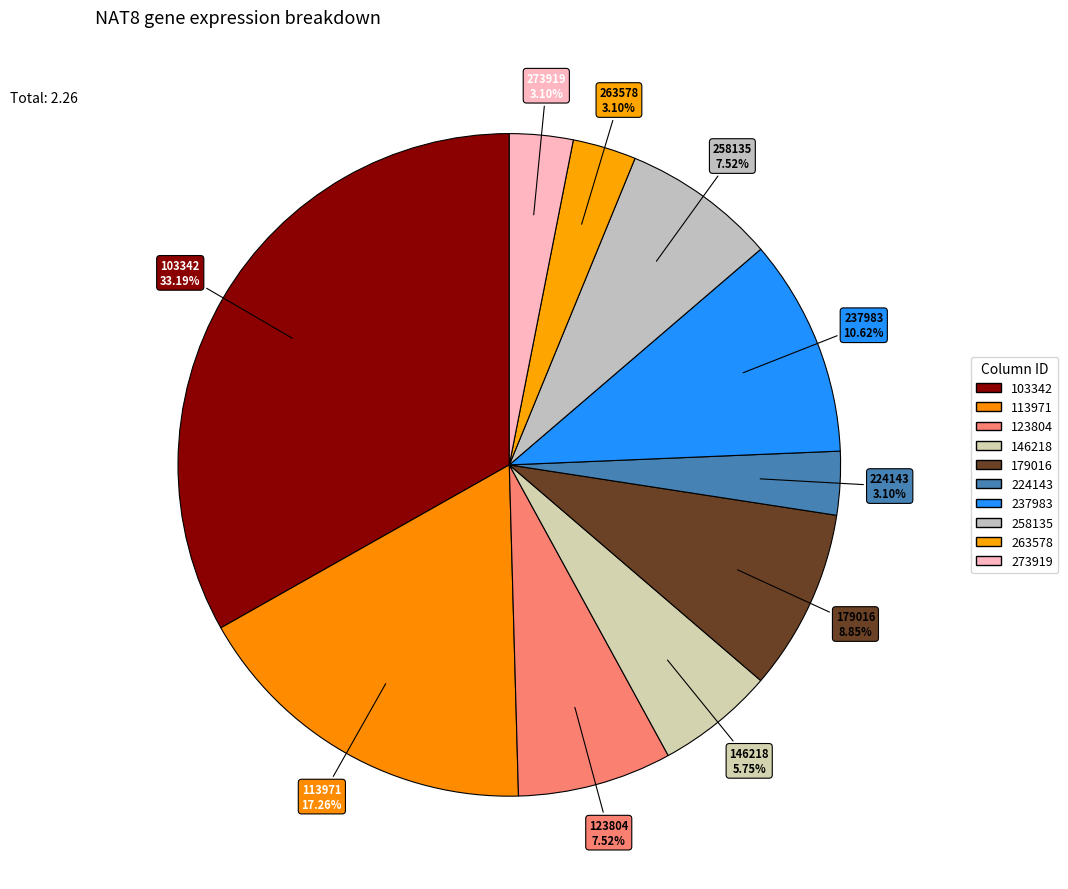

Count the number of slices in the pie.

10